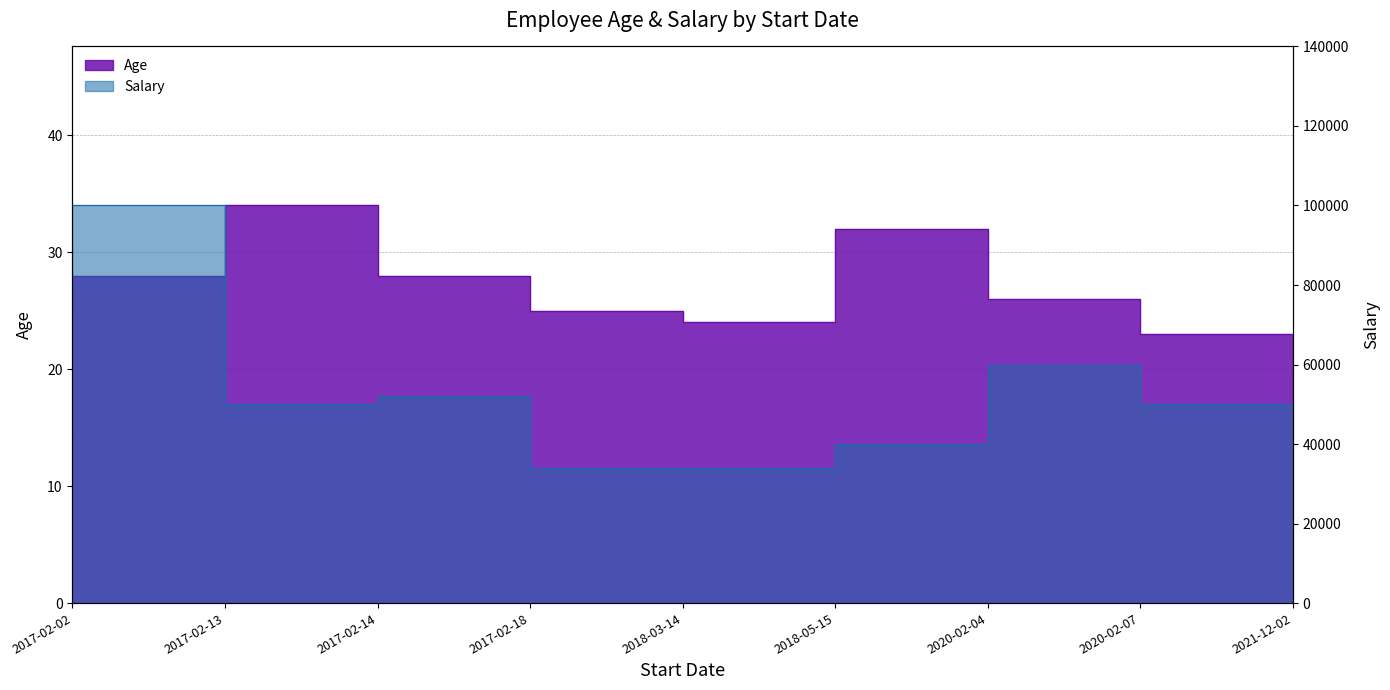

True or false: Salary and Age intersect in this chart.

False